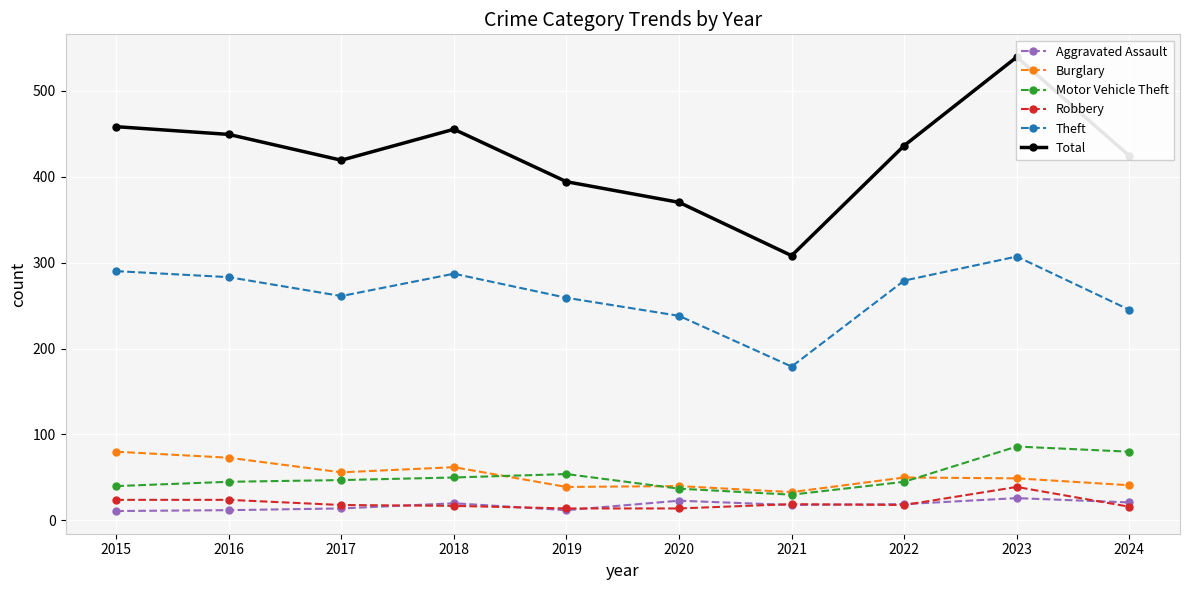

In Total, how many points are higher than both neighbors (excluding endpoints)?

2